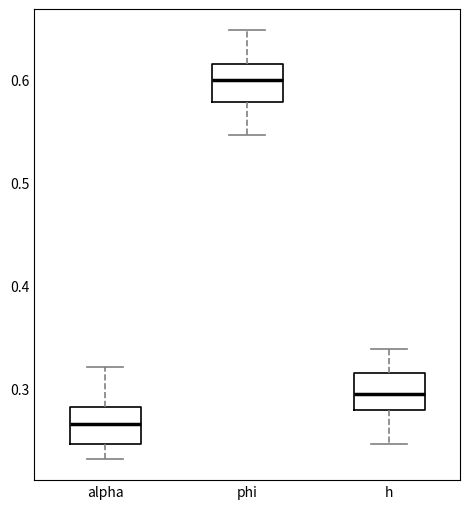

Reading left to right, transcribe this box plot: for each box, give where its median line is, the range the box spans, and where its two whiskers end, as read against the y-axis. The values are not printed on the chart, so give them approximately, as read against the axis.

alpha: median 0.27, box 0.25 to 0.28, whiskers 0.23 to 0.32
phi: median 0.60, box 0.58 to 0.62, whiskers 0.55 to 0.65
h: median 0.29, box 0.28 to 0.31, whiskers 0.25 to 0.34